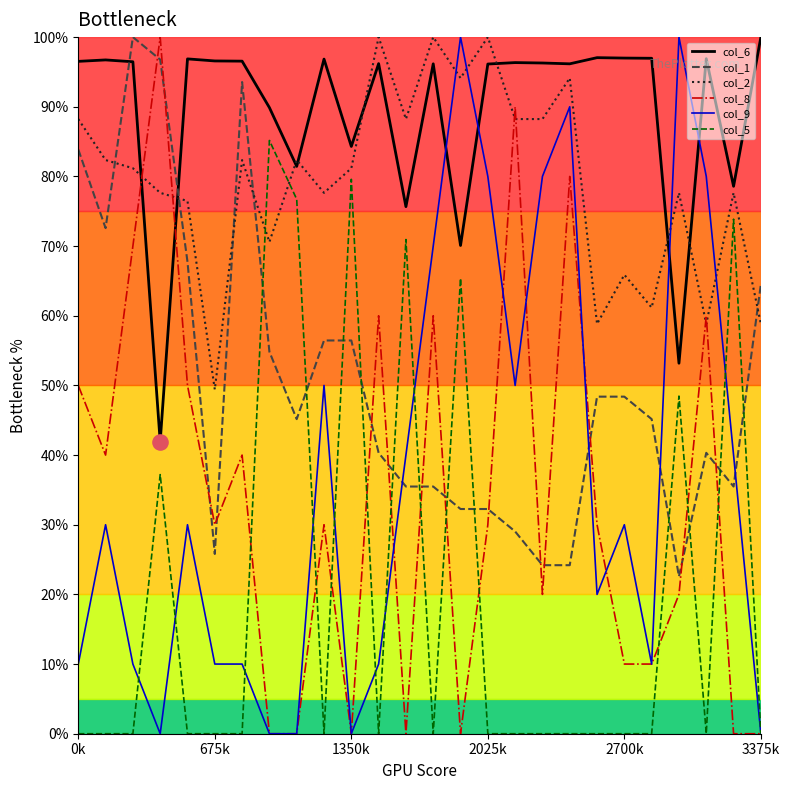

What is the maximum value shown in the chart?

100.0